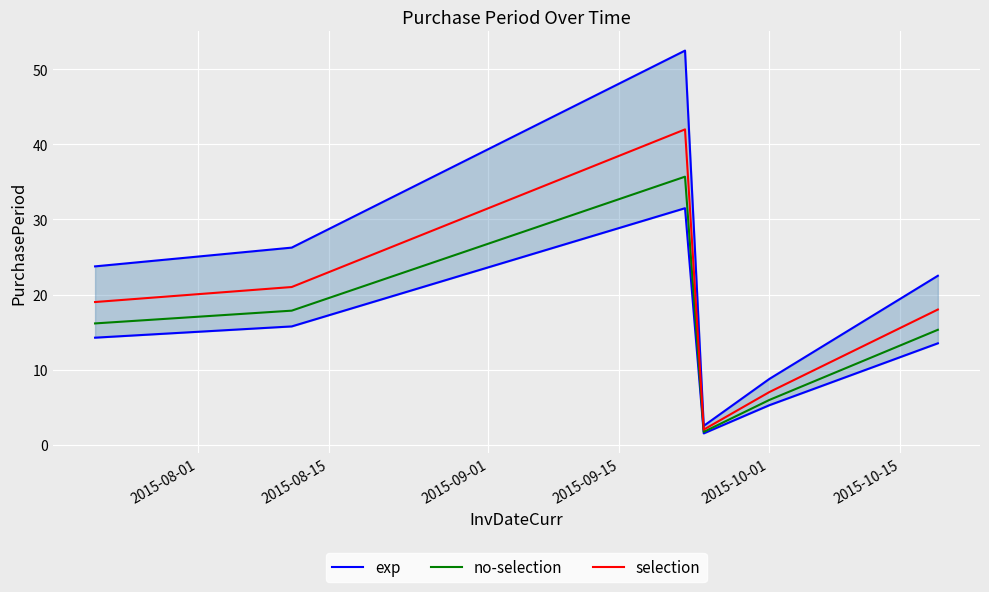

What is the minimum value for selection?

2.0